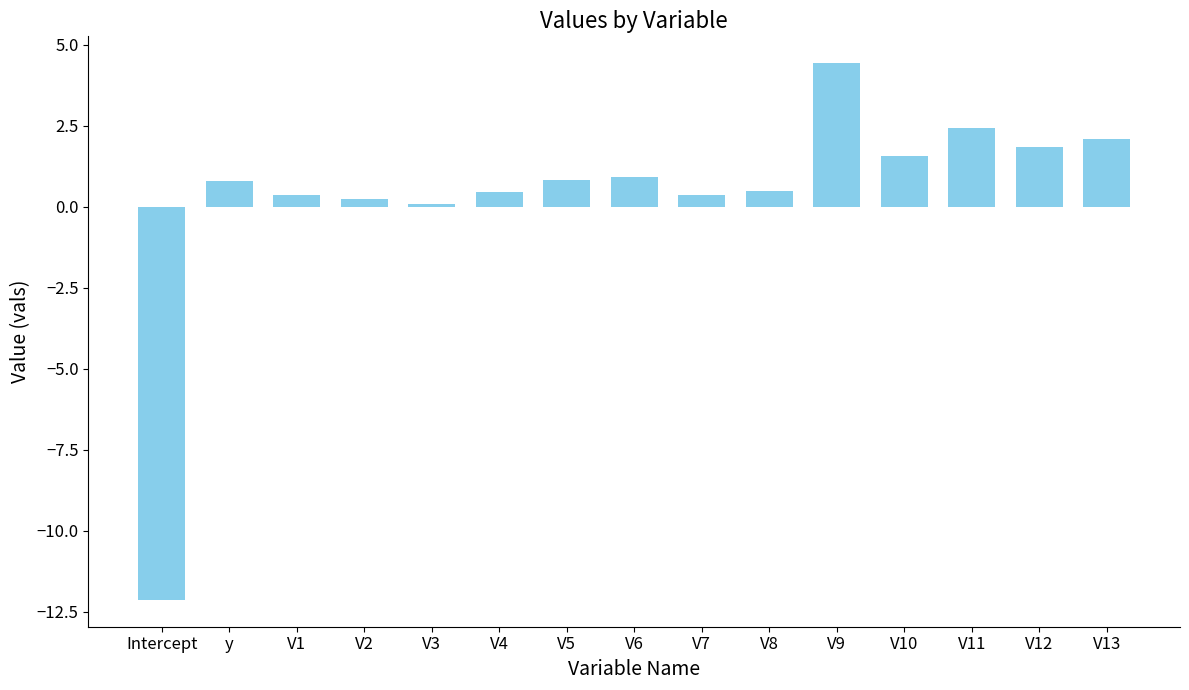

What is the sum of the values at V4 and y?

1.3